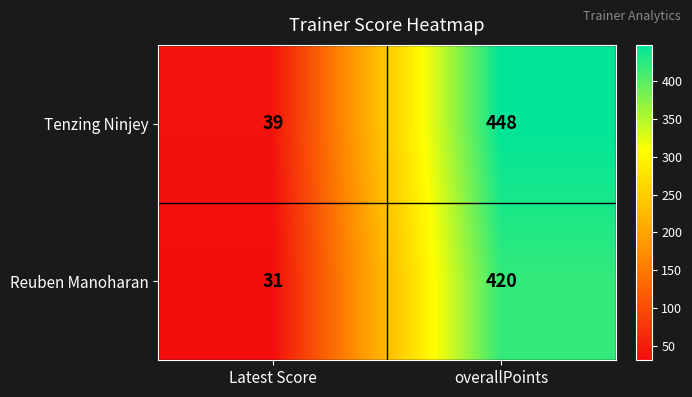

What is the lowest value of the Tenzing Ninjey series?

39